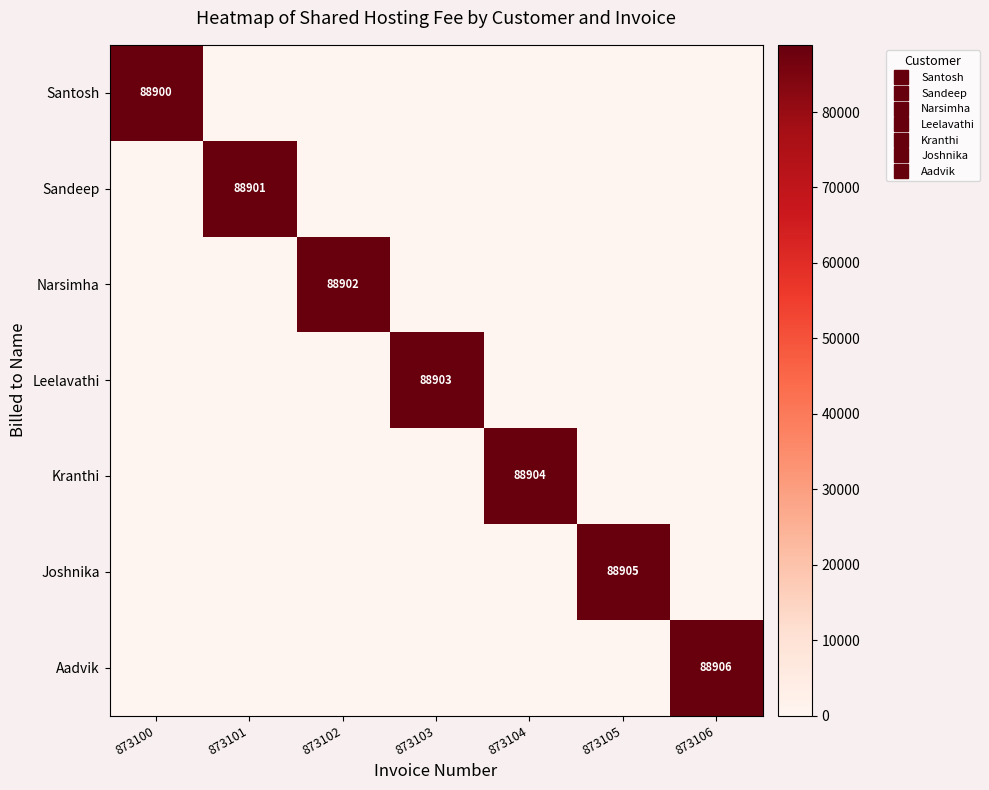

Count the number of categories in the chart.

7